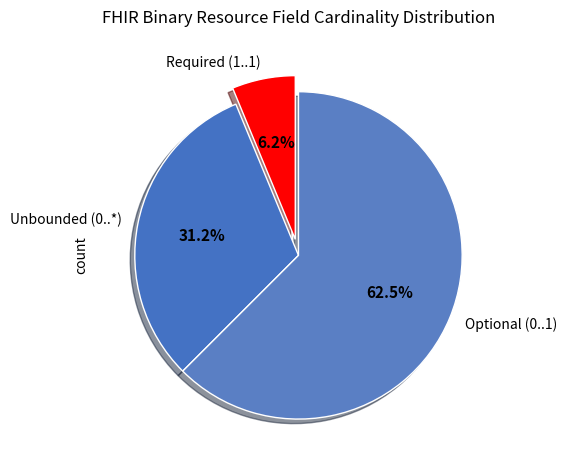

Which category has the biggest portion of the pie?

Optional (0..1)